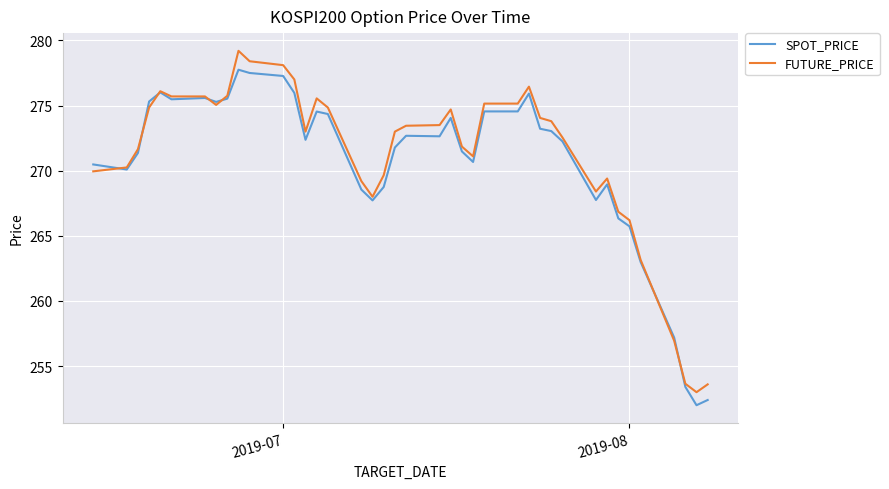

What is the minimum value shown in the chart?

252.0